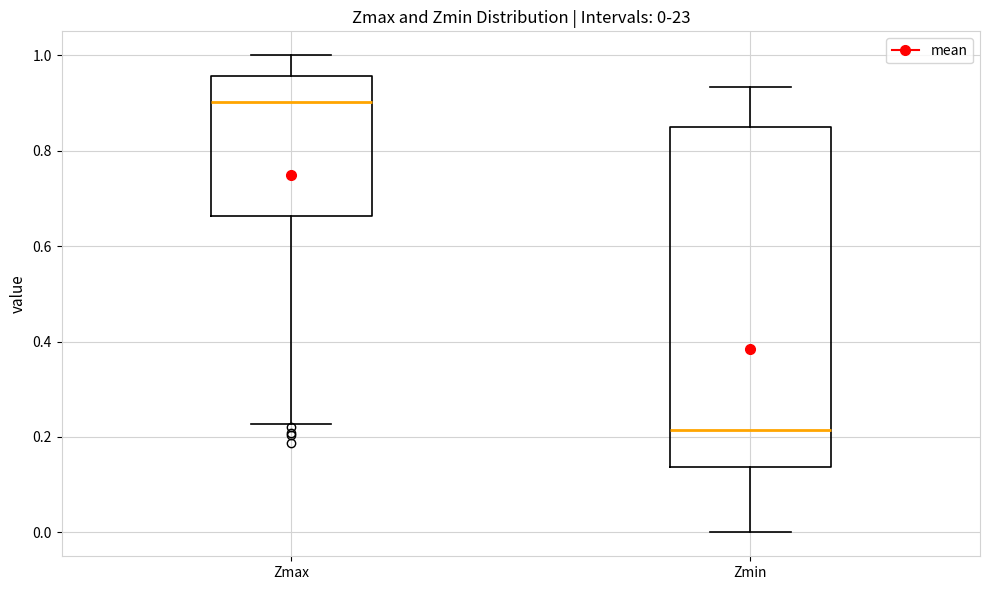

Which box has the lowest median line?

Zmin